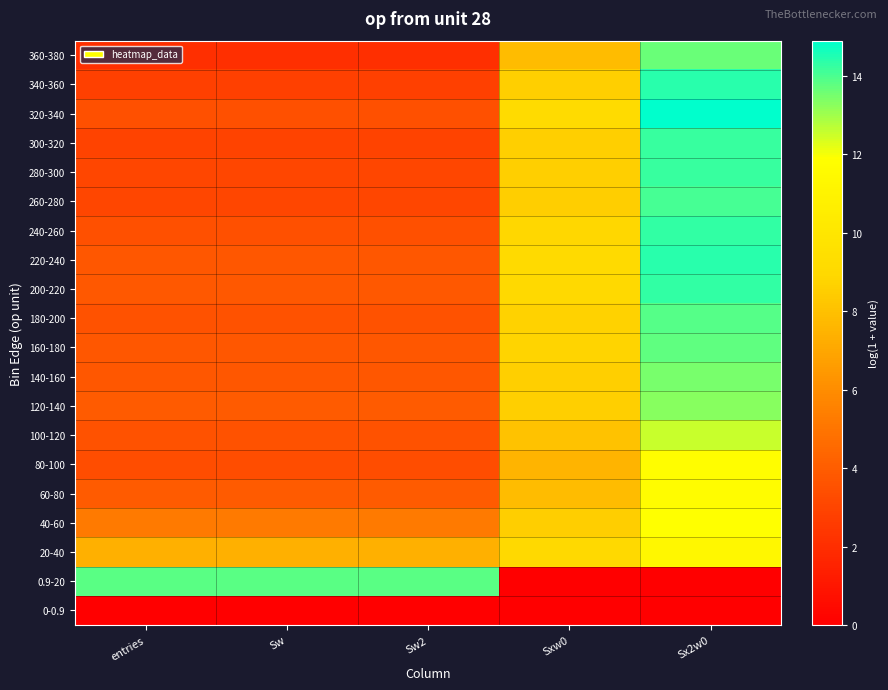

Between Sw and Sw2, which series saw the biggest shift?

0-0.9